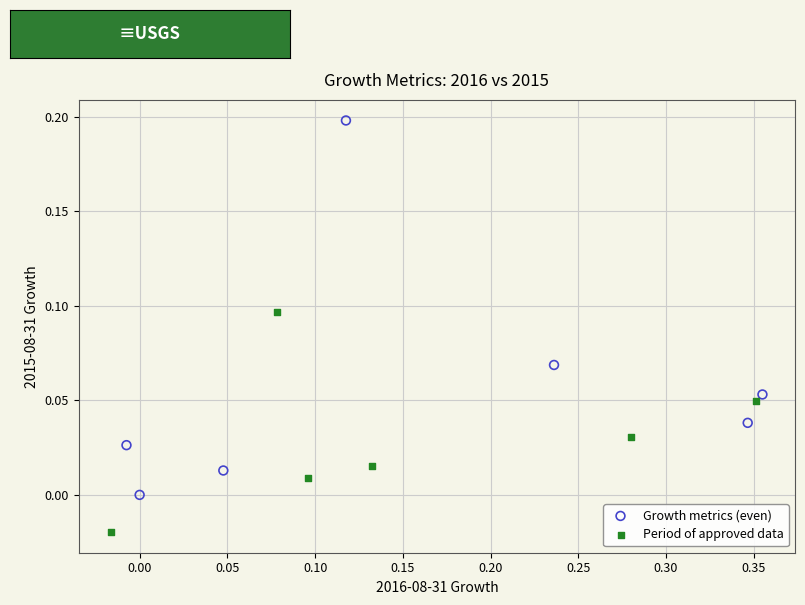

Which series has the widest spread of Y values?

Growth metrics (even)